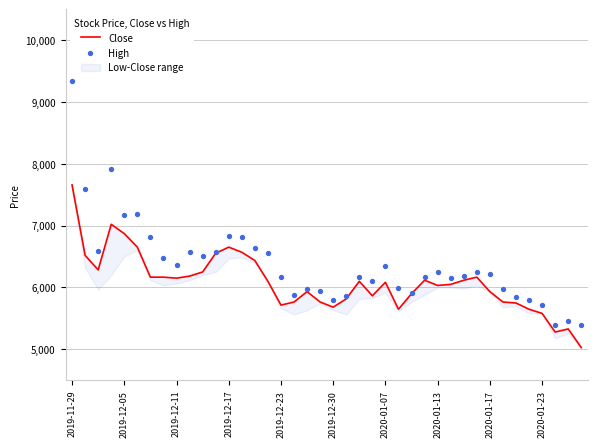

What is the total value across all series at 22?

12265